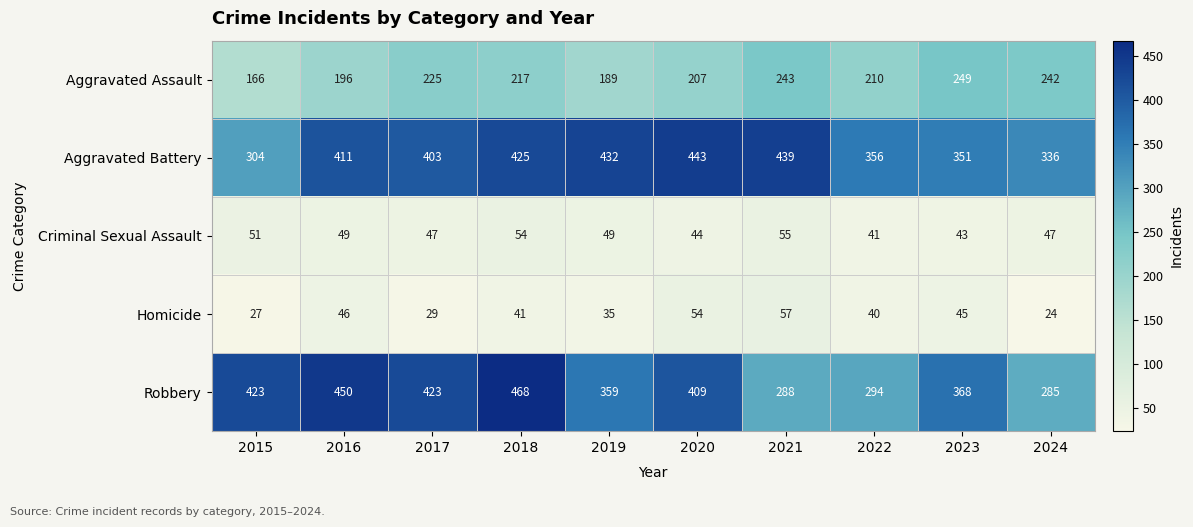

The Aggravated Assault series shows 309 at 2022. True or false?

False